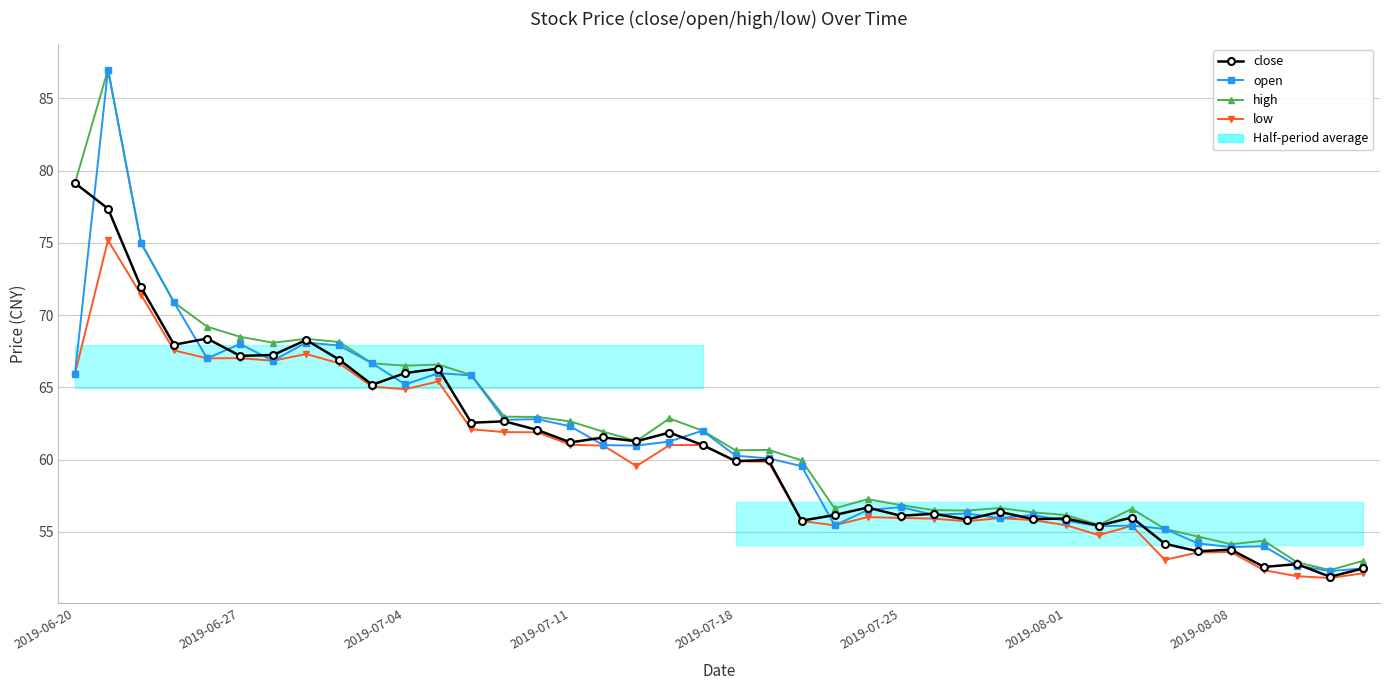

True or false: low has more than 0 interior local peaks.

True